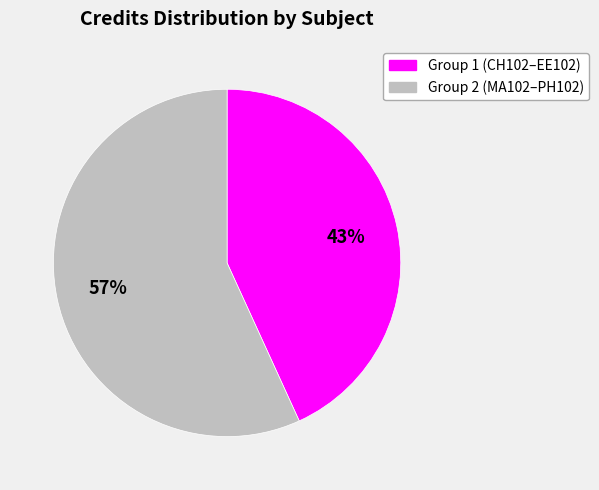

To the nearest percent, what is the average slice percentage?

50%